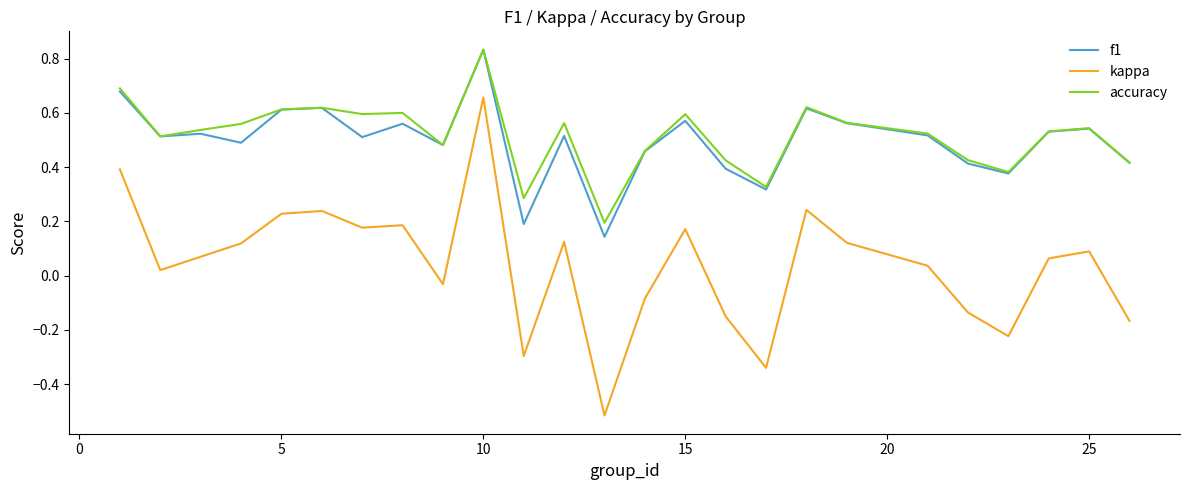

How many distinct data groups are displayed?

3